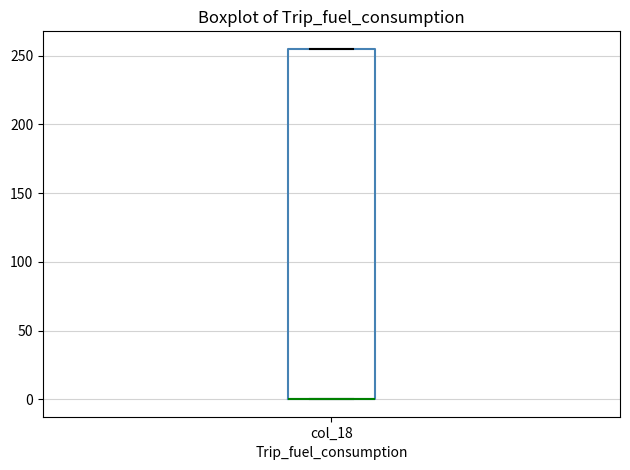

Where is the upper edge of the box for col_18 on the y-axis? The values are not printed on the chart, so give them approximately, as read against the axis.

255